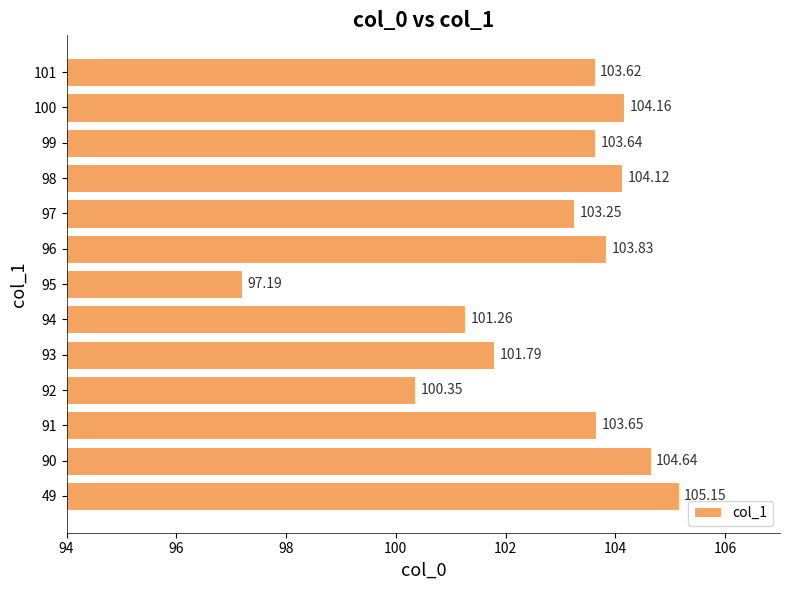

What is the difference between the maximum and minimum values?

8.0